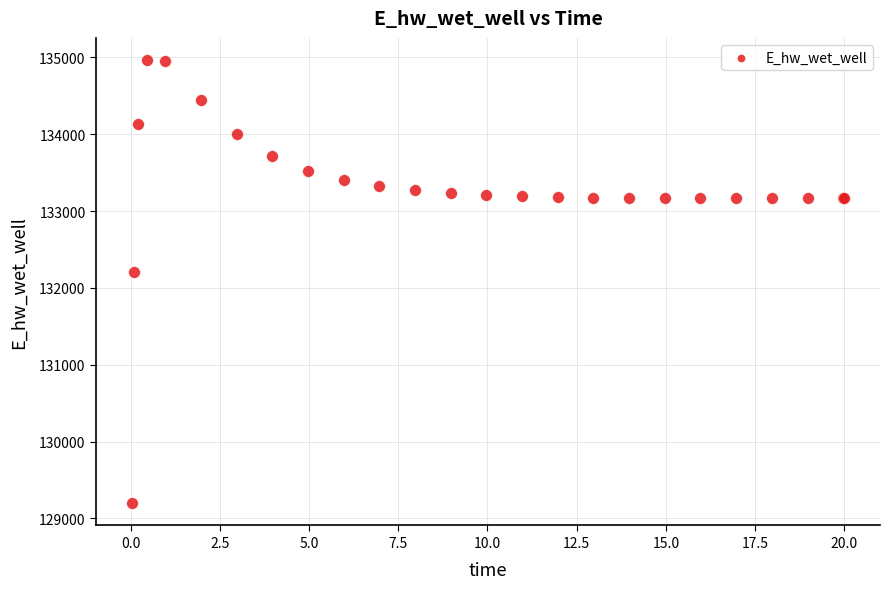

What Y value in the scatter plot is closest to 132081?

132207.2